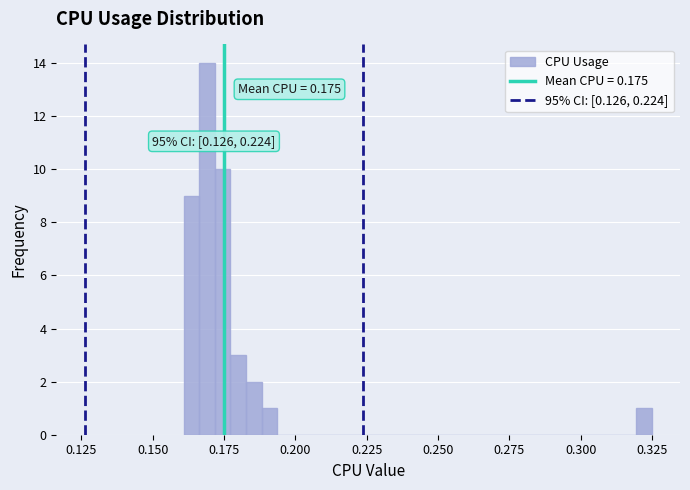

Around what value on the x-axis is the tallest bar? Give the approximate position of its centre, as read against the axis.

0.170